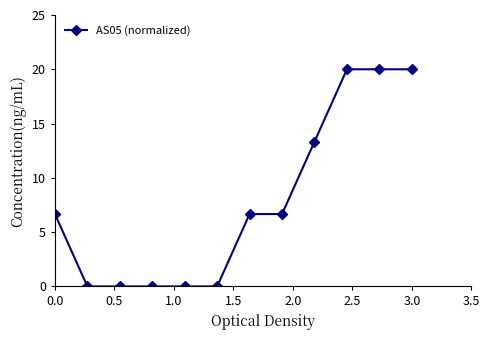

What is the greatest value displayed?

20.0